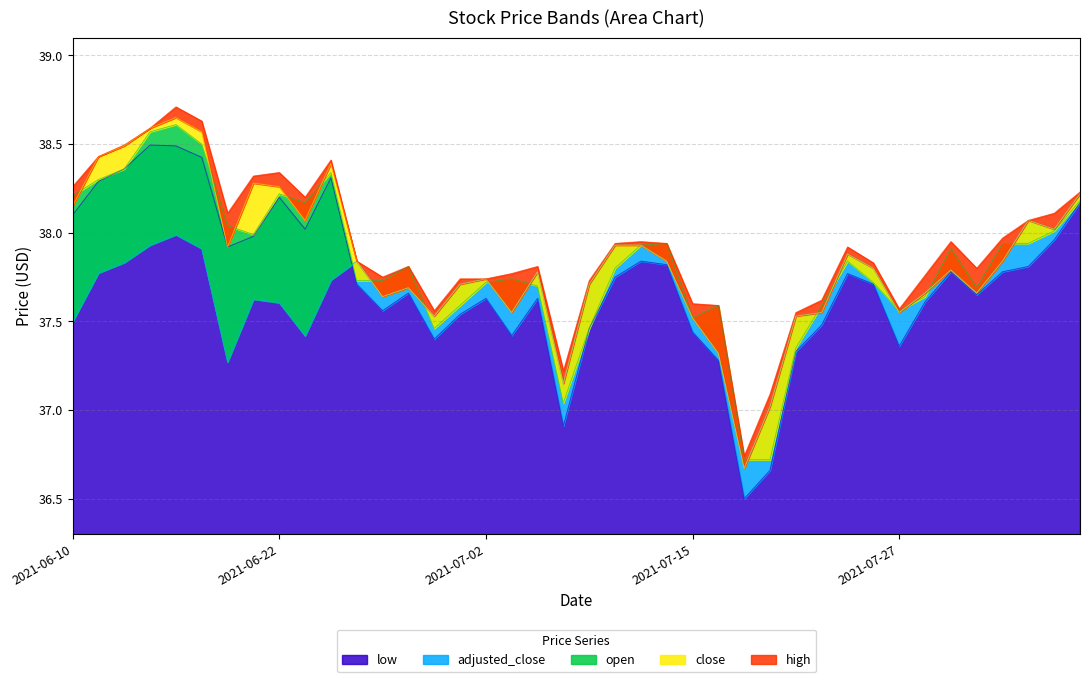

Which category has the lowest value in the adjusted_close series?

2021-07-19